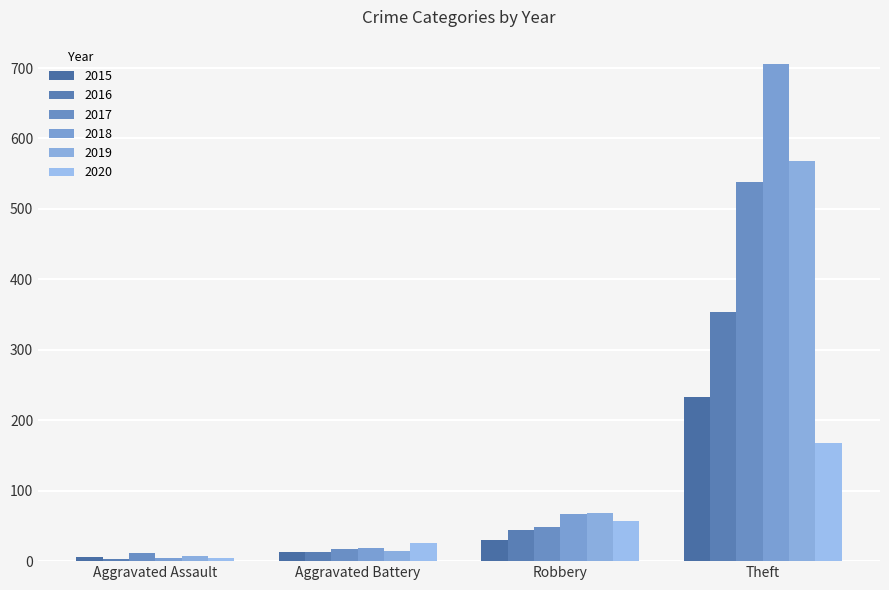

Between Aggravated Assault and Theft, which series saw the biggest shift?

2018